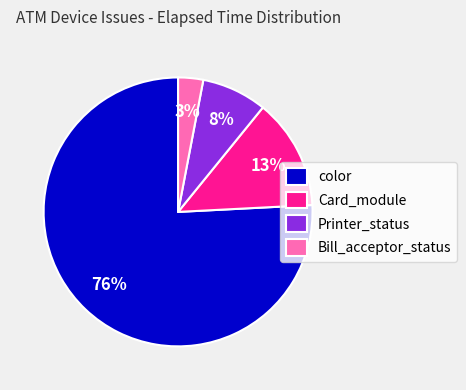

Combined, do color and Printer_status account for over 50%?

Yes